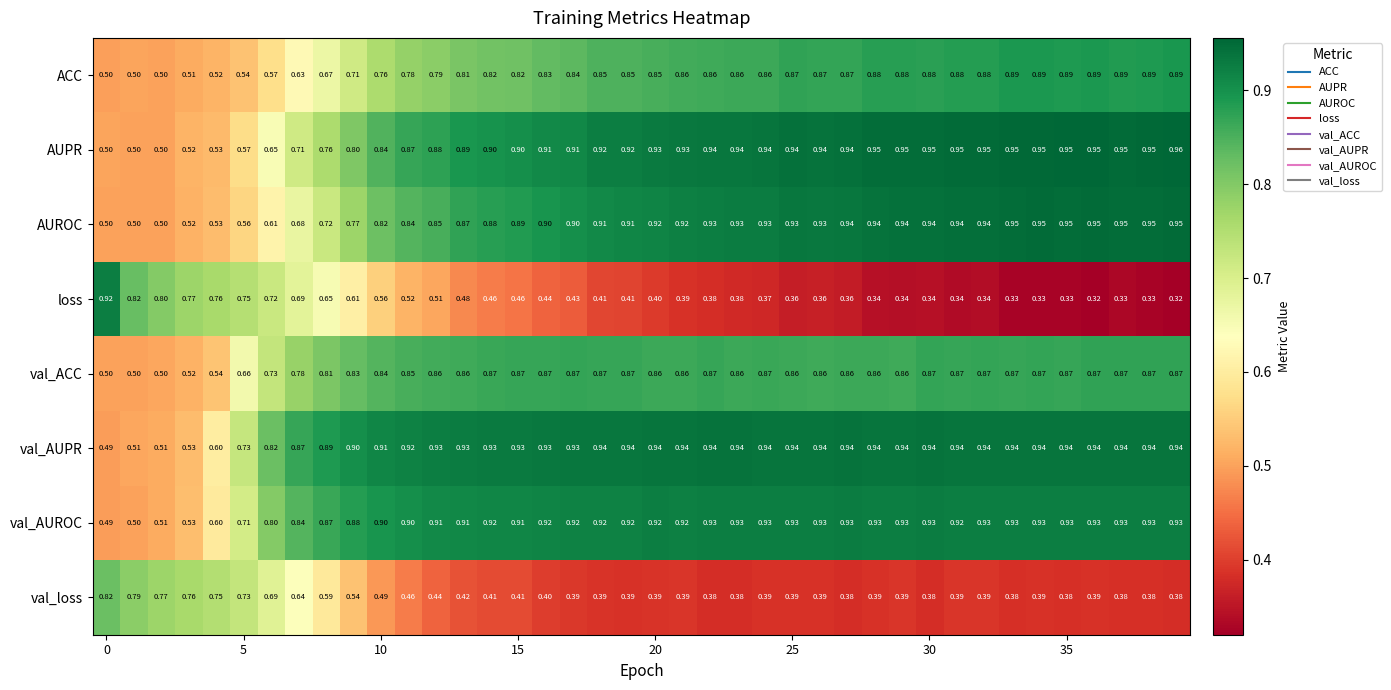

Which series has the largest total across all categories?

val_AUPR